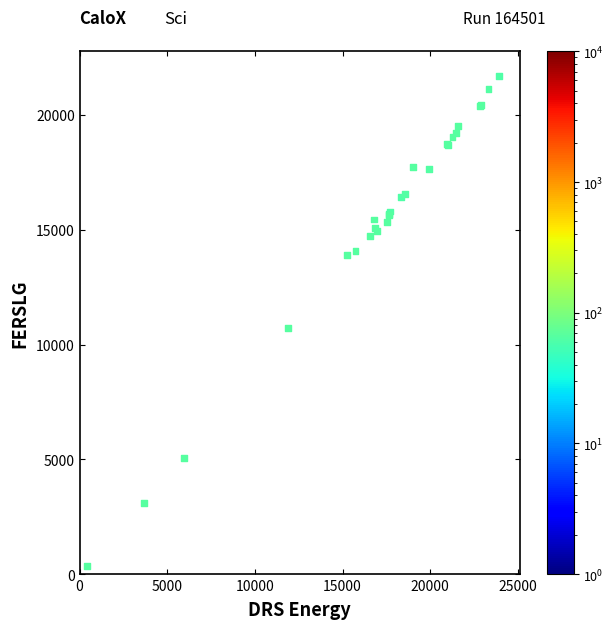

What Y value in the scatter plot is closest to 11023?

10704